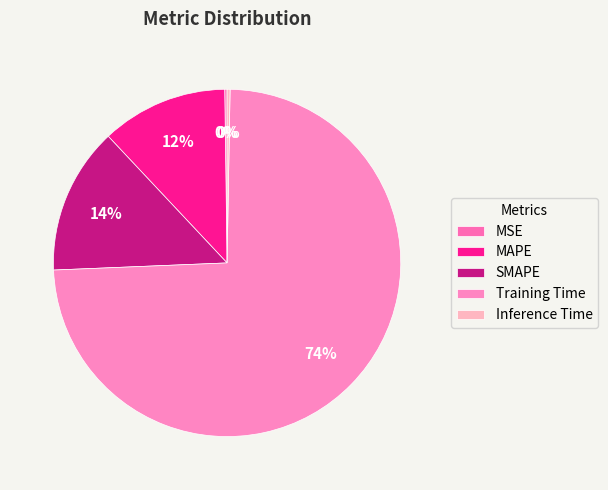

Combined, do SMAPE and MSE account for over 50%?

No